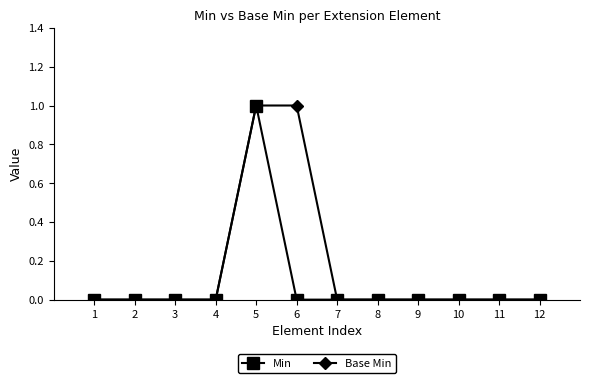

How many distinct data groups are displayed?

2